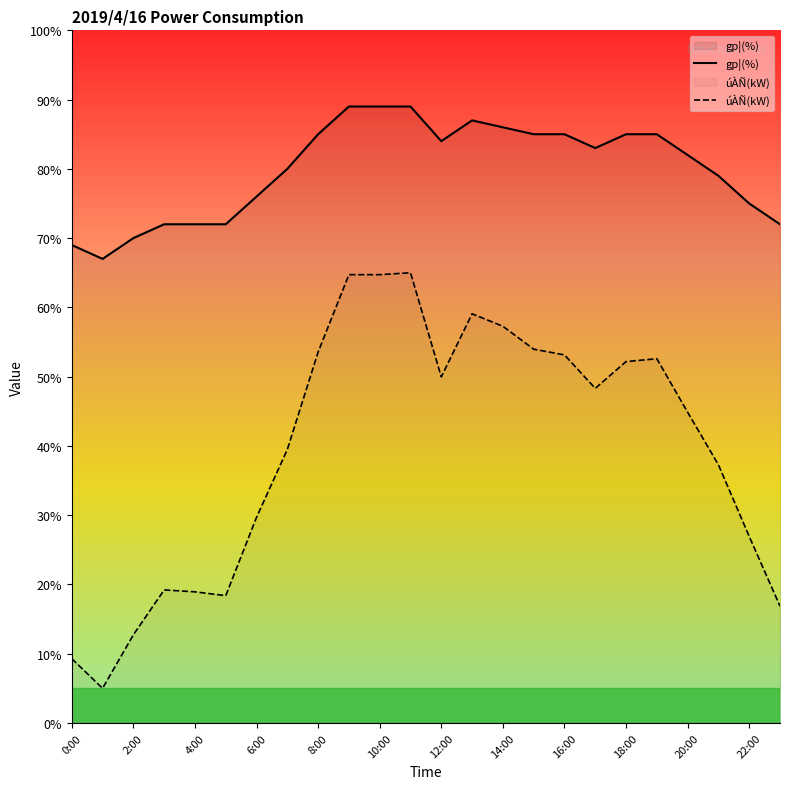

What is the greatest value displayed?

89.0